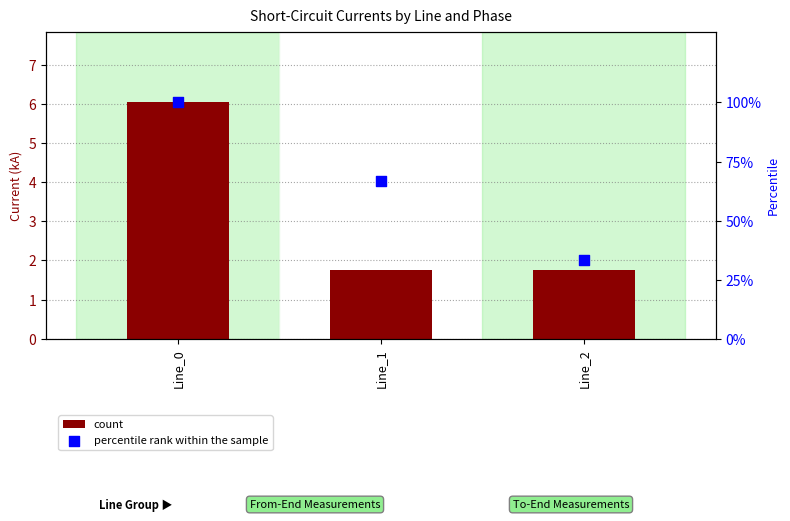

Which series has the largest total across all categories?

percentile rank within the sample